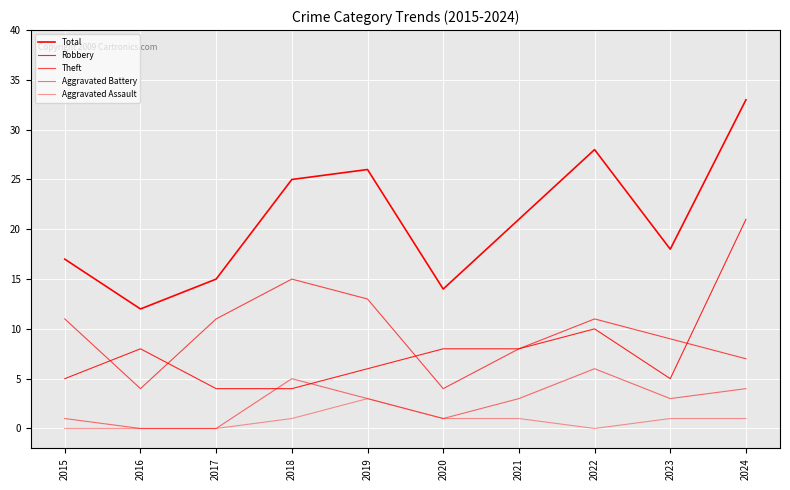

Does the chart display data point markers on the line(s)?

No